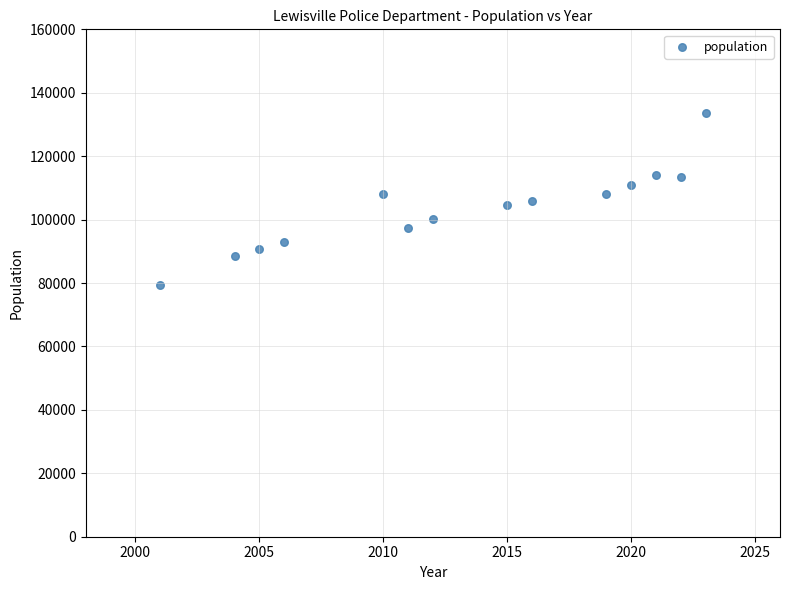

What is the range of Y values (max minus min)?

54193